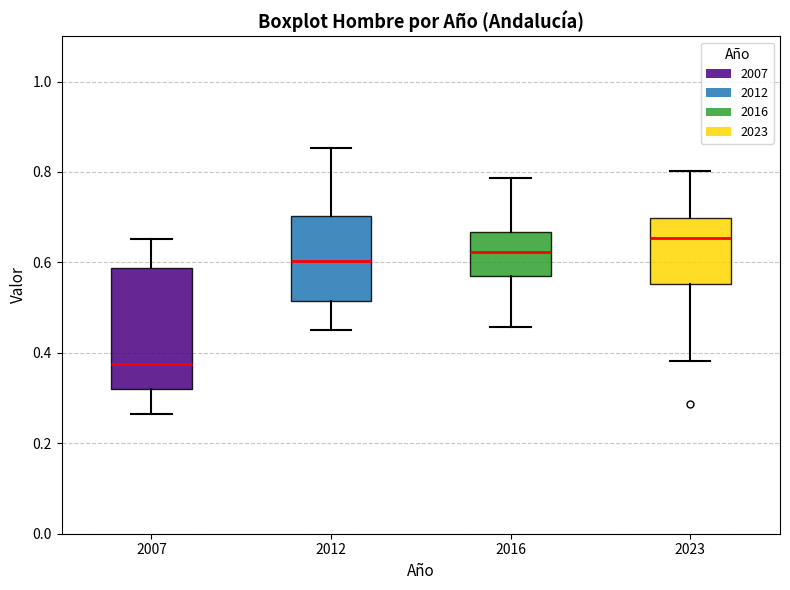

Reading left to right, read every box against the y-axis: the position of its median line, the range the box covers, and the ends of its whiskers. The values are not printed on the chart, so give them approximately, as read against the axis.

2007: median 0.38, box 0.32 to 0.58, whiskers 0.26 to 0.66
2012: median 0.60, box 0.52 to 0.70, whiskers 0.46 to 0.86
2016: median 0.62, box 0.56 to 0.66, whiskers 0.46 to 0.78
2023: median 0.66, box 0.56 to 0.70, whiskers 0.38 to 0.80